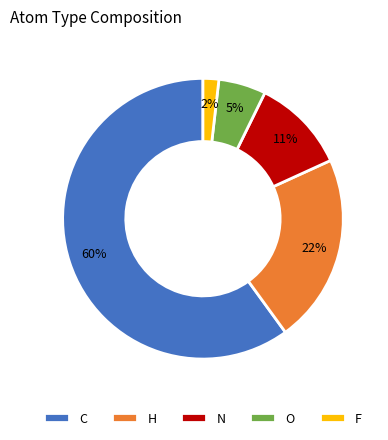

Rank the categories by value from lowest to highest.

F, O, N, H, C